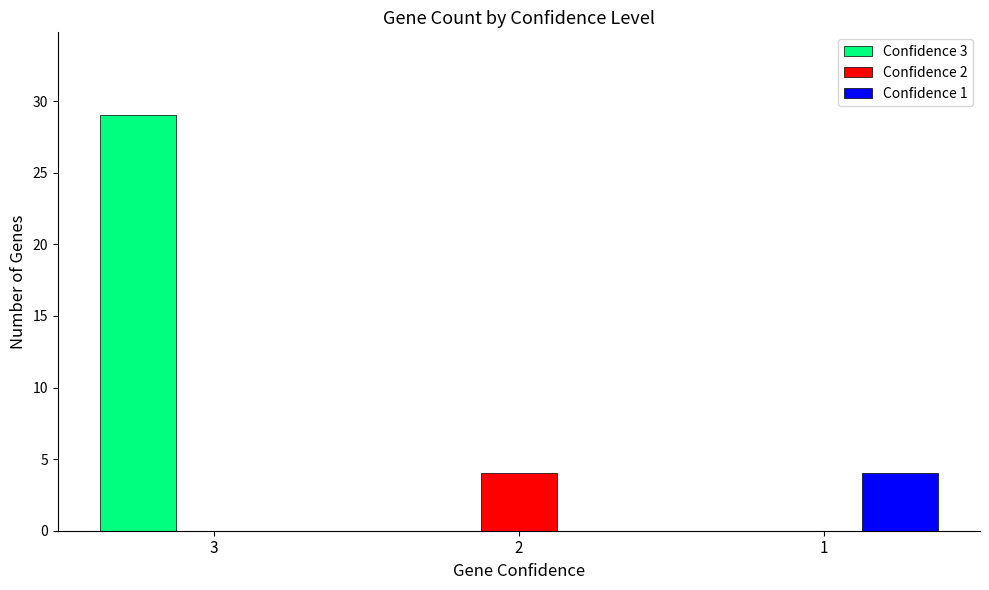

Does the chart contain stacked bars?

No